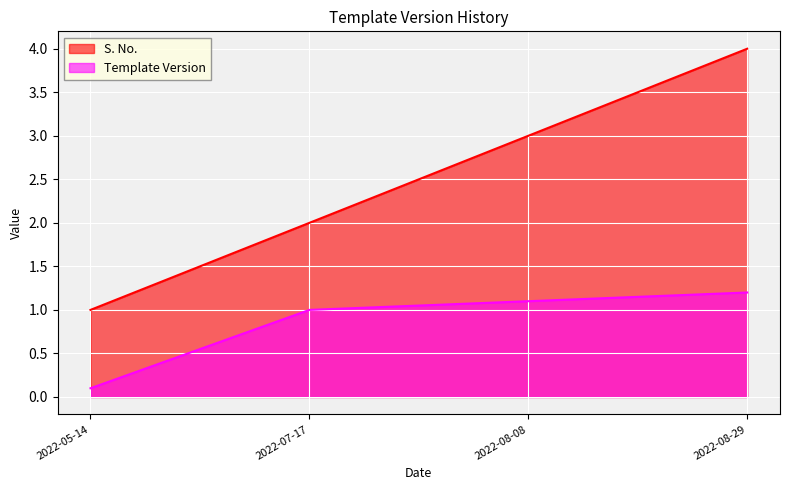

What position from the right is 2022-07-17?

3